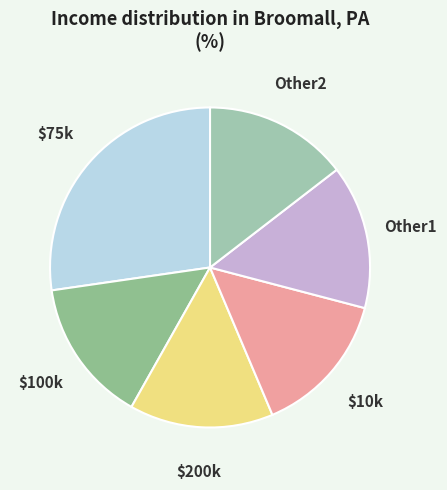

Between Other2 and $75k, which is larger?

$75k